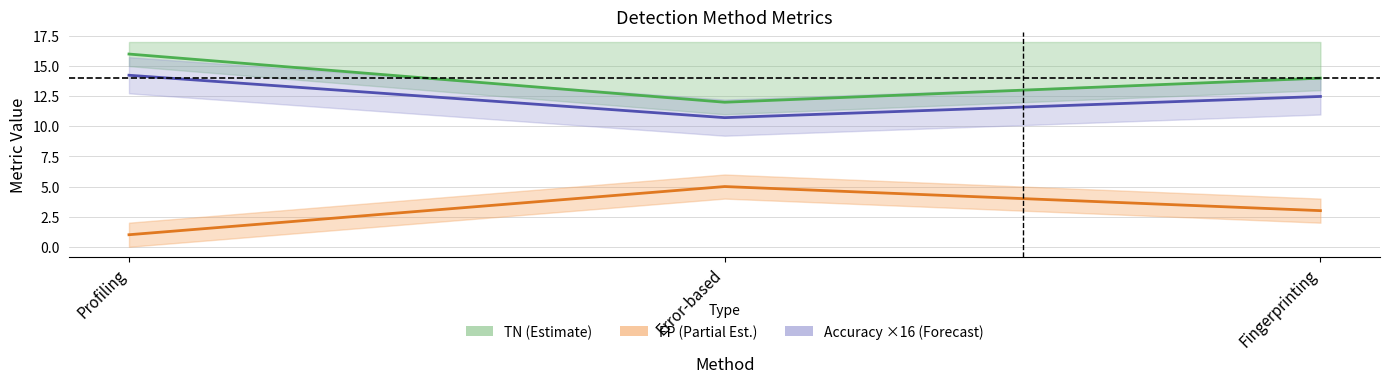

Which category has the highest value across all series?

Profiling